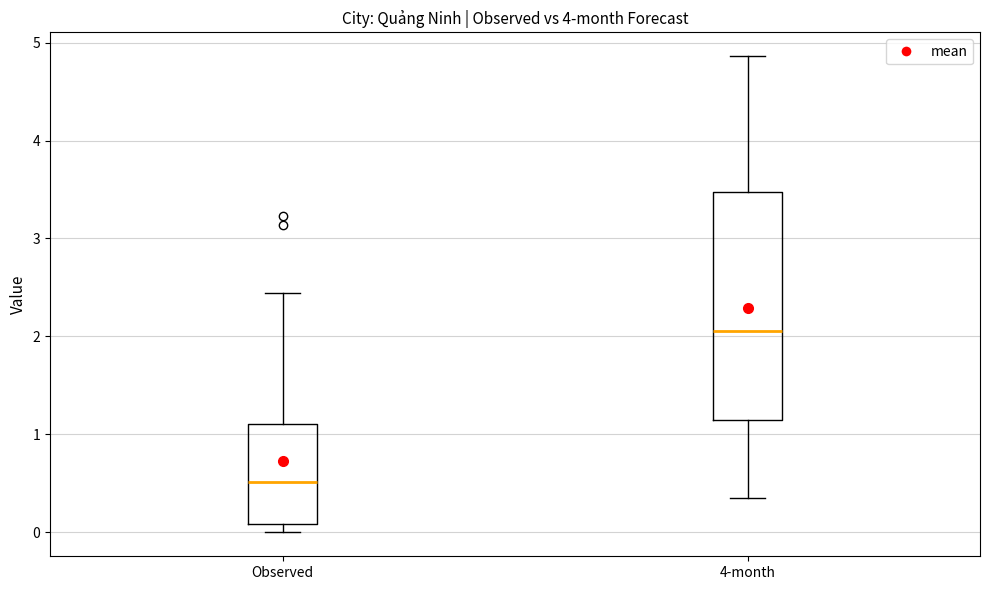

Comparing the boxes themselves (not the whiskers), which one is the tallest?

4-month